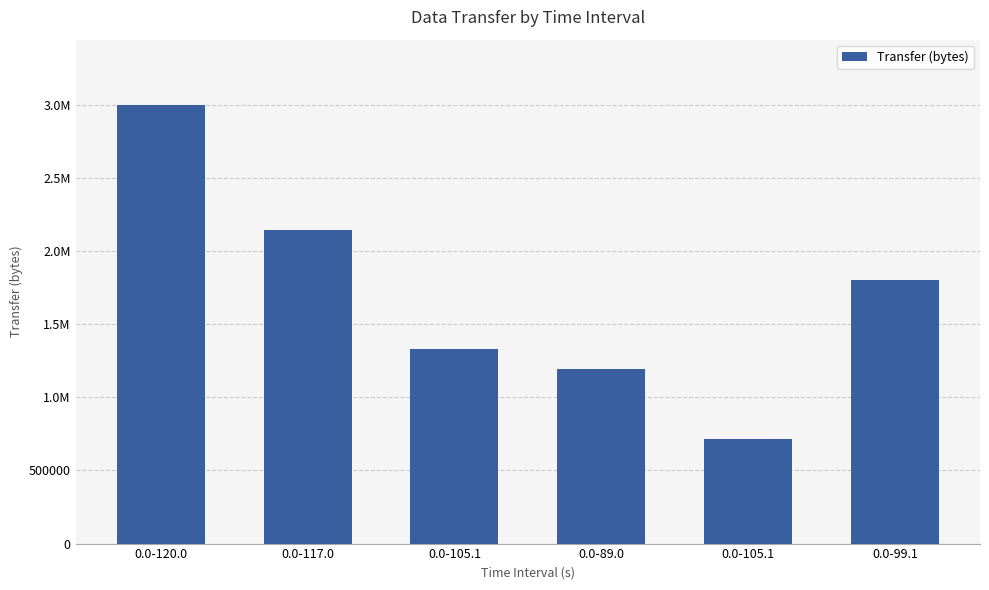

What is the value of the 4th bar from the left?

1196580